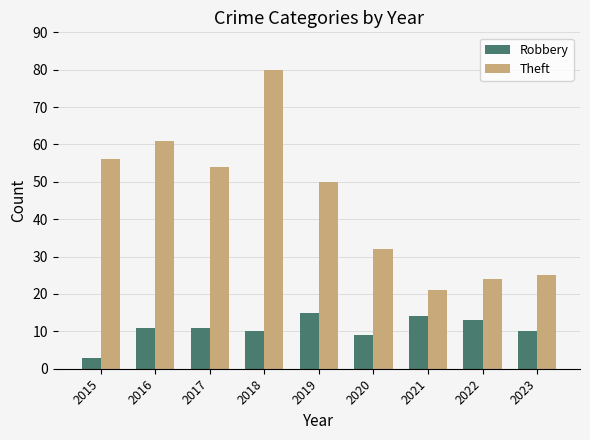

What are all the series names shown in the legend?

Robbery, Theft